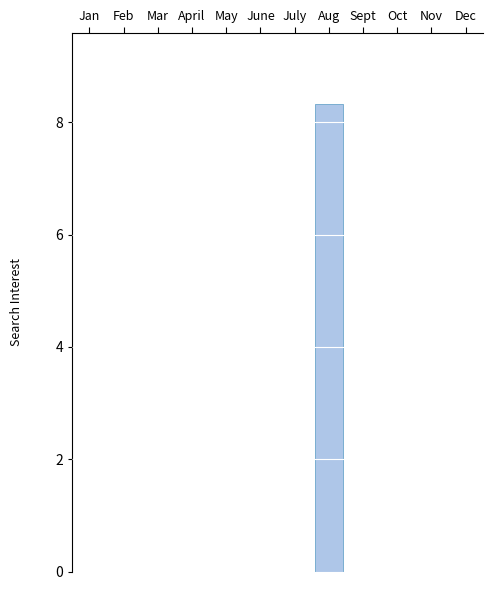

Reading left to right, list all the values displayed in this chart.

Jan=0.0	Feb=0.0	Mar=0.0	April=0.0	May=0.0	June=0.0	July=0.0	Aug=8.3	Sept=0.0	Oct=0.0	Nov=0.0	Dec=0.0